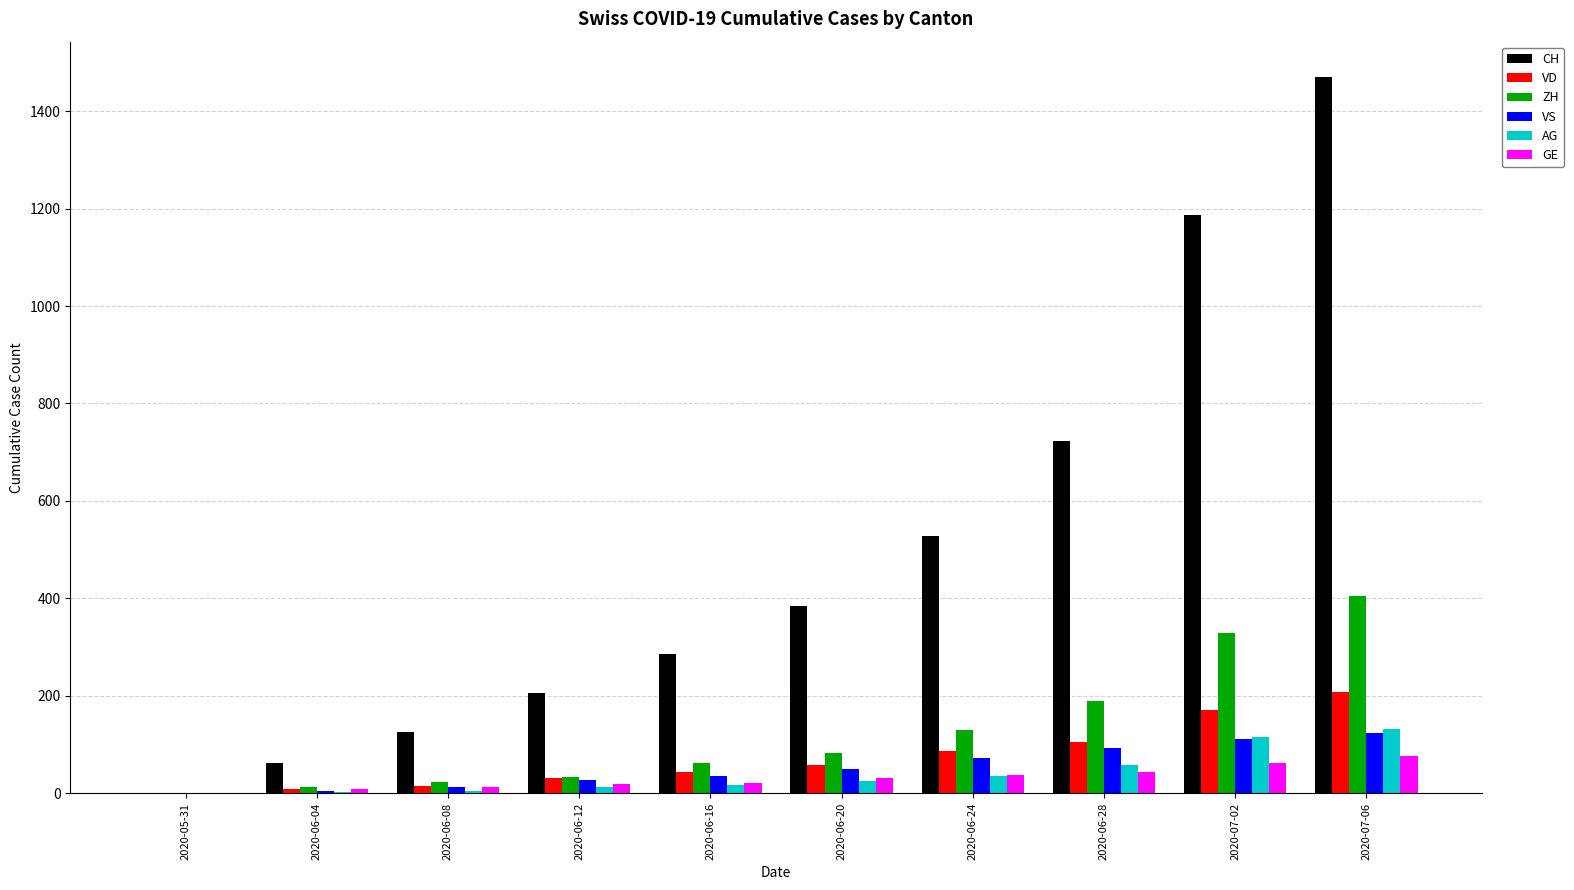

What is the approximate value of CH at 2020-06-04, to the nearest 50?

50